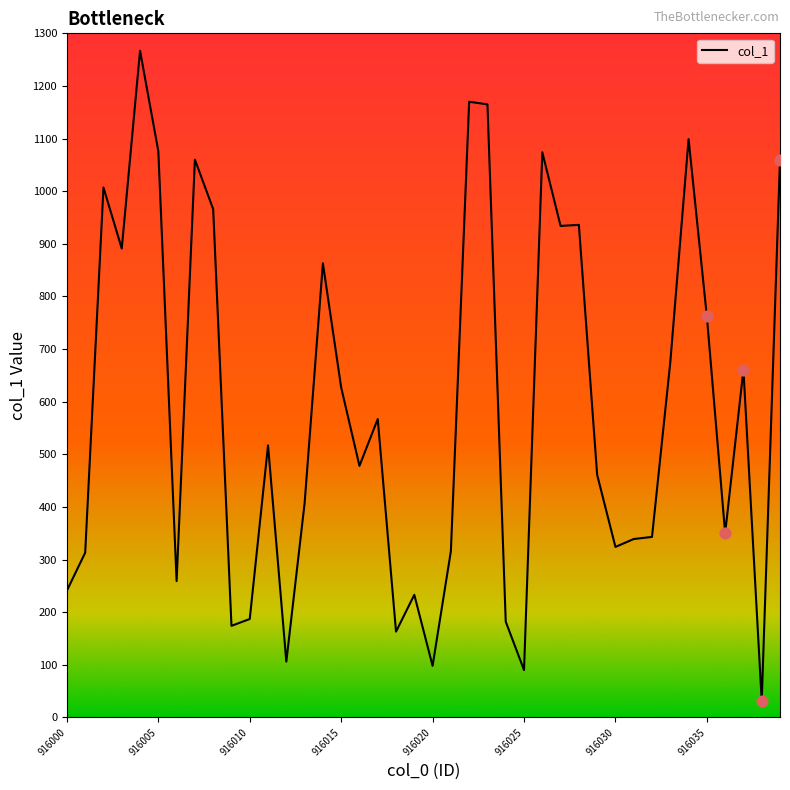

What is the difference between the maximum and minimum values?

1236